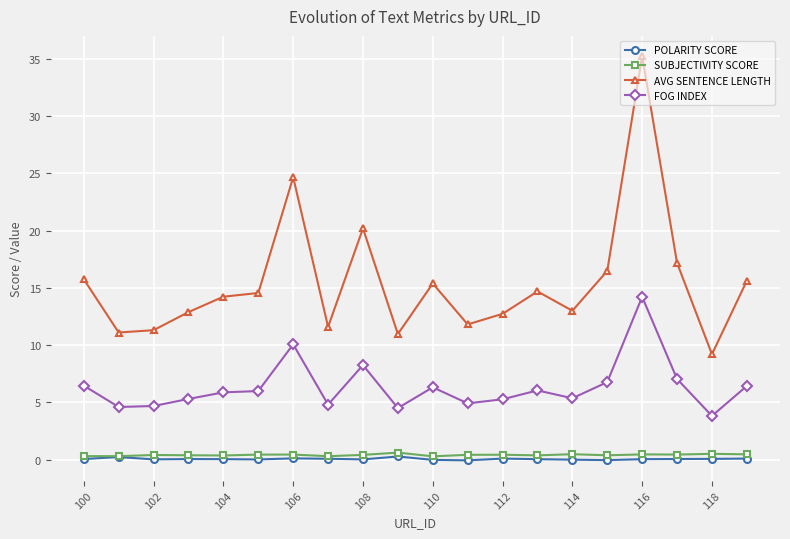

True or false: SUBJECTIVITY SCORE and AVG SENTENCE LENGTH cross at least once.

False